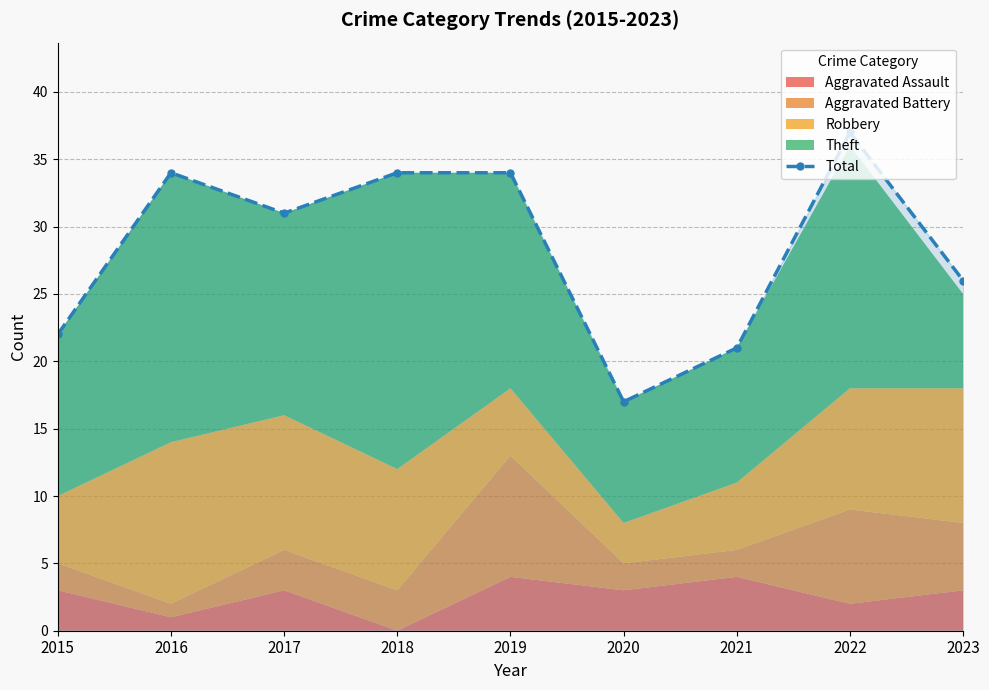

List the labels in order of value, smallest first.

2020, 2021, 2015, 2023, 2017, 2016, 2018, 2019, 2022